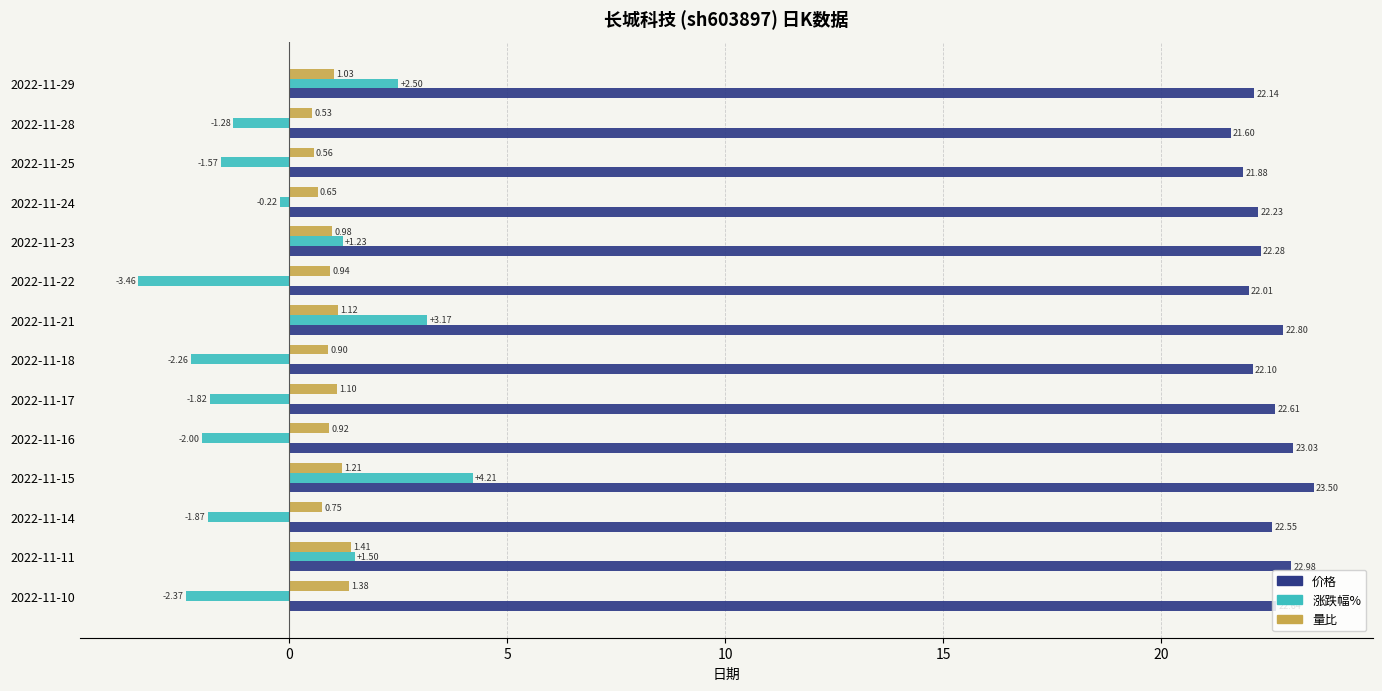

At how many categories does at least one series exceed 22?

12